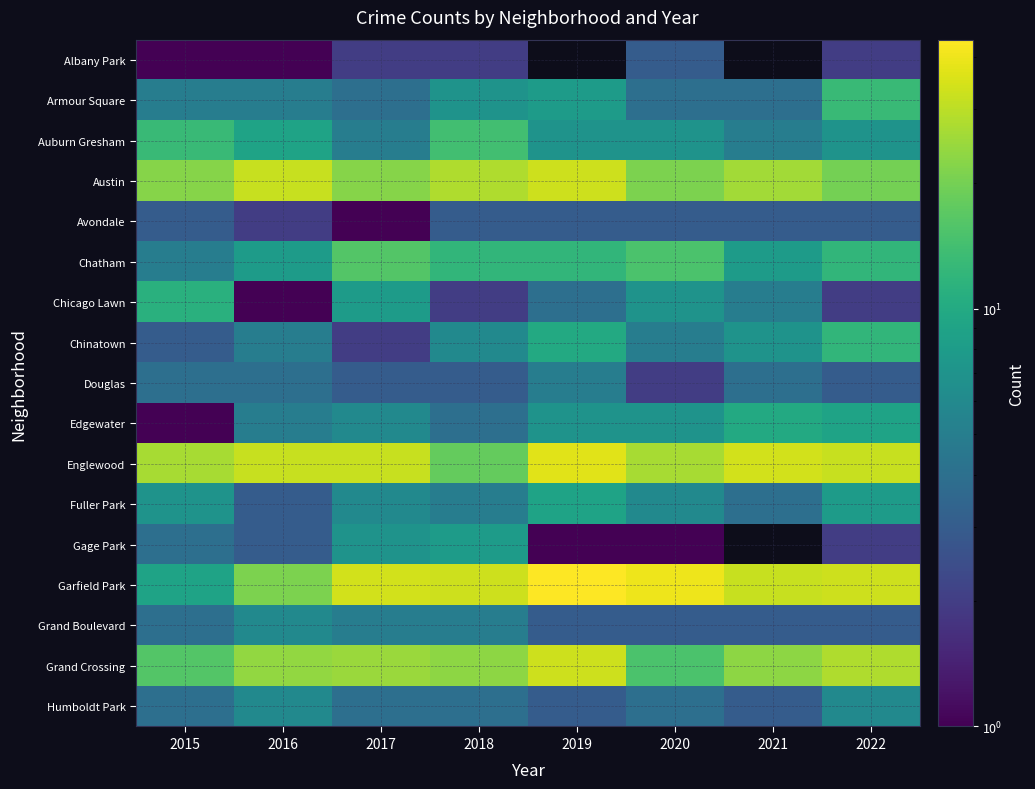

At which category is the sum across all series the highest?

2019